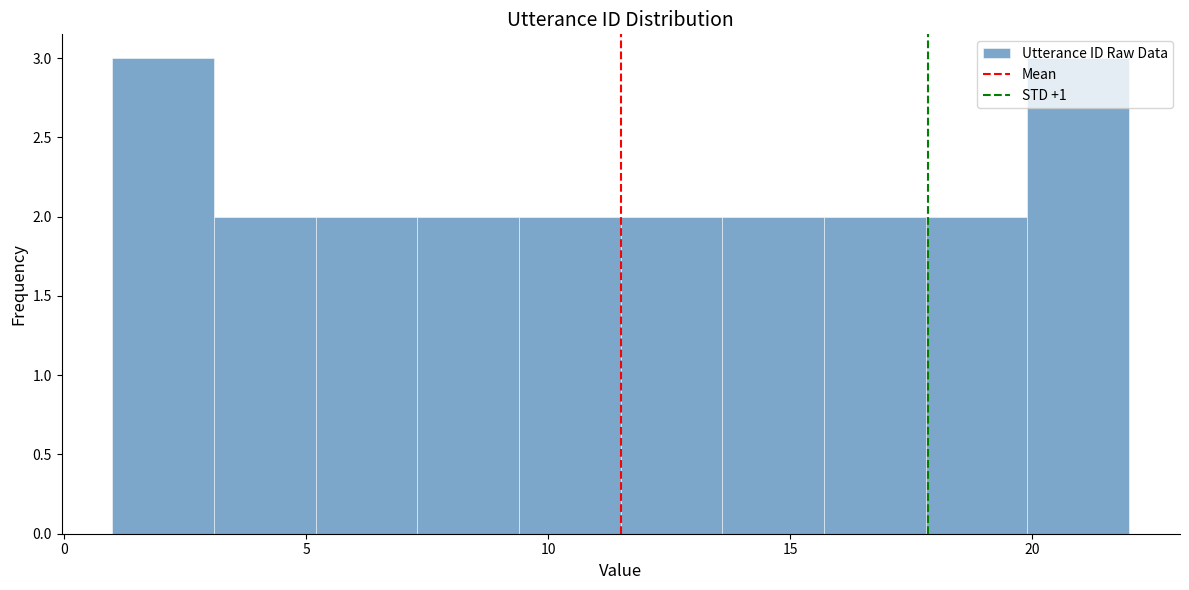

Reading left to right, list every bar in this chart as the range it spans on the x-axis followed by its height. Neither the bar edges nor the heights are printed on the chart, so give them approximately, as read against the axes.

1.0 to 3.1: 3
3.1 to 5.2: 2
5.2 to 7.3: 2
7.3 to 9.4: 2
9.4 to 11.5: 2
11.5 to 13.6: 2
13.6 to 15.7: 2
15.7 to 17.8: 2
17.8 to 19.9: 2
19.9 to 22.0: 3